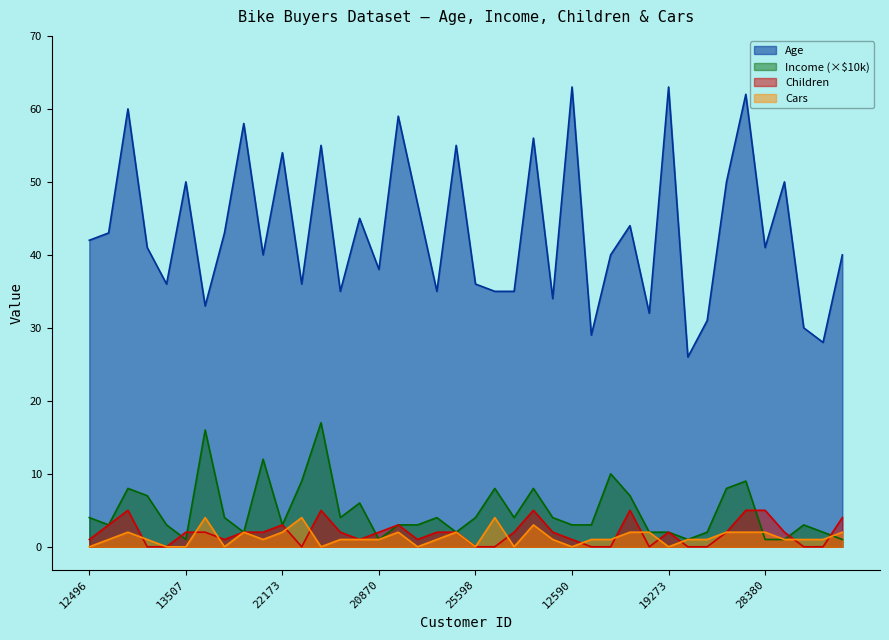

Which series changed the most between 12496 and 25597?

Age